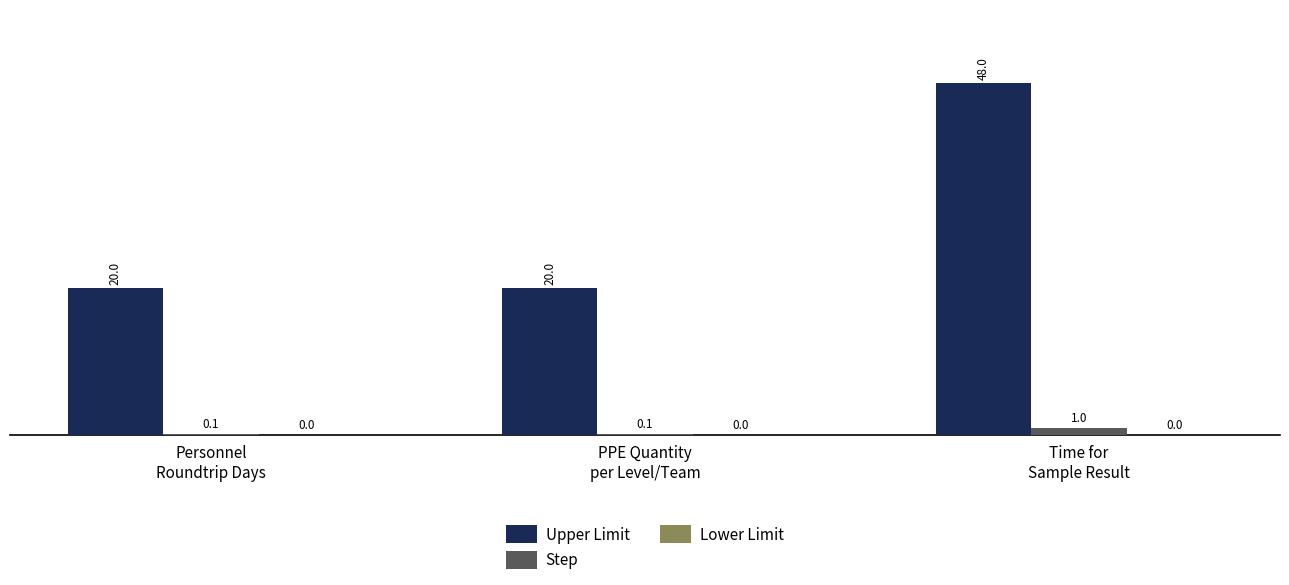

Which series has the largest total across all categories?

Upper Limit